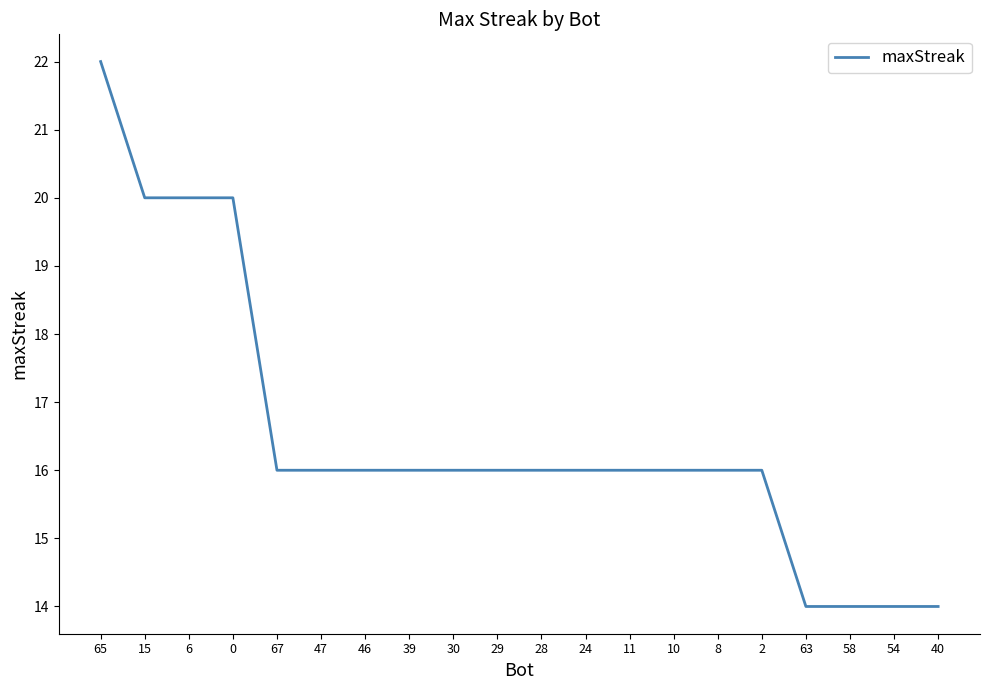

What position from the right is 6?

18